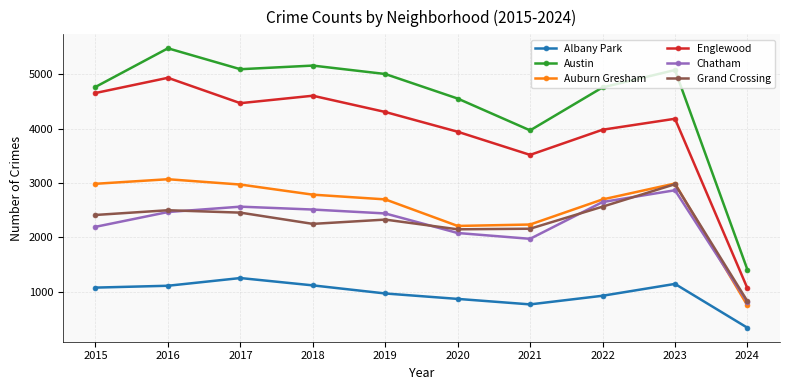

True or false: Albany Park and Austin intersect in this chart.

False